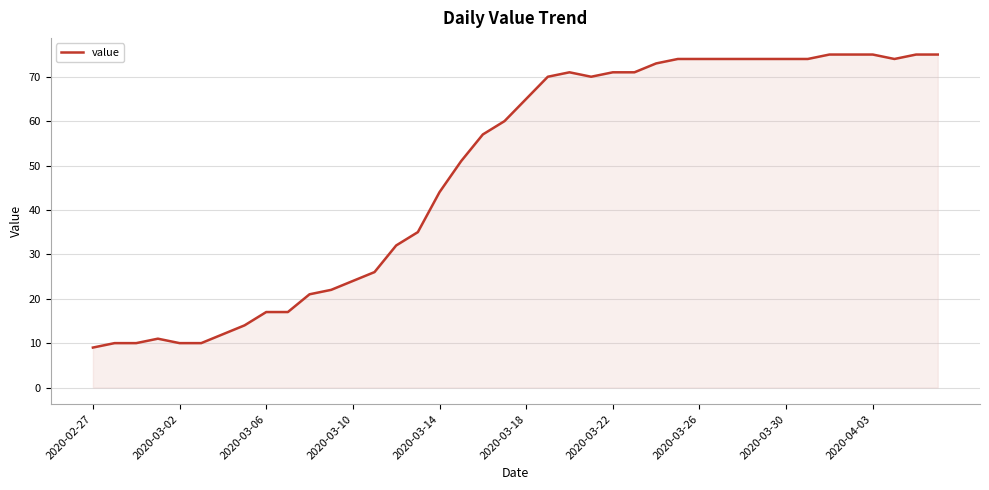

What is the difference between the maximum and minimum values?

66